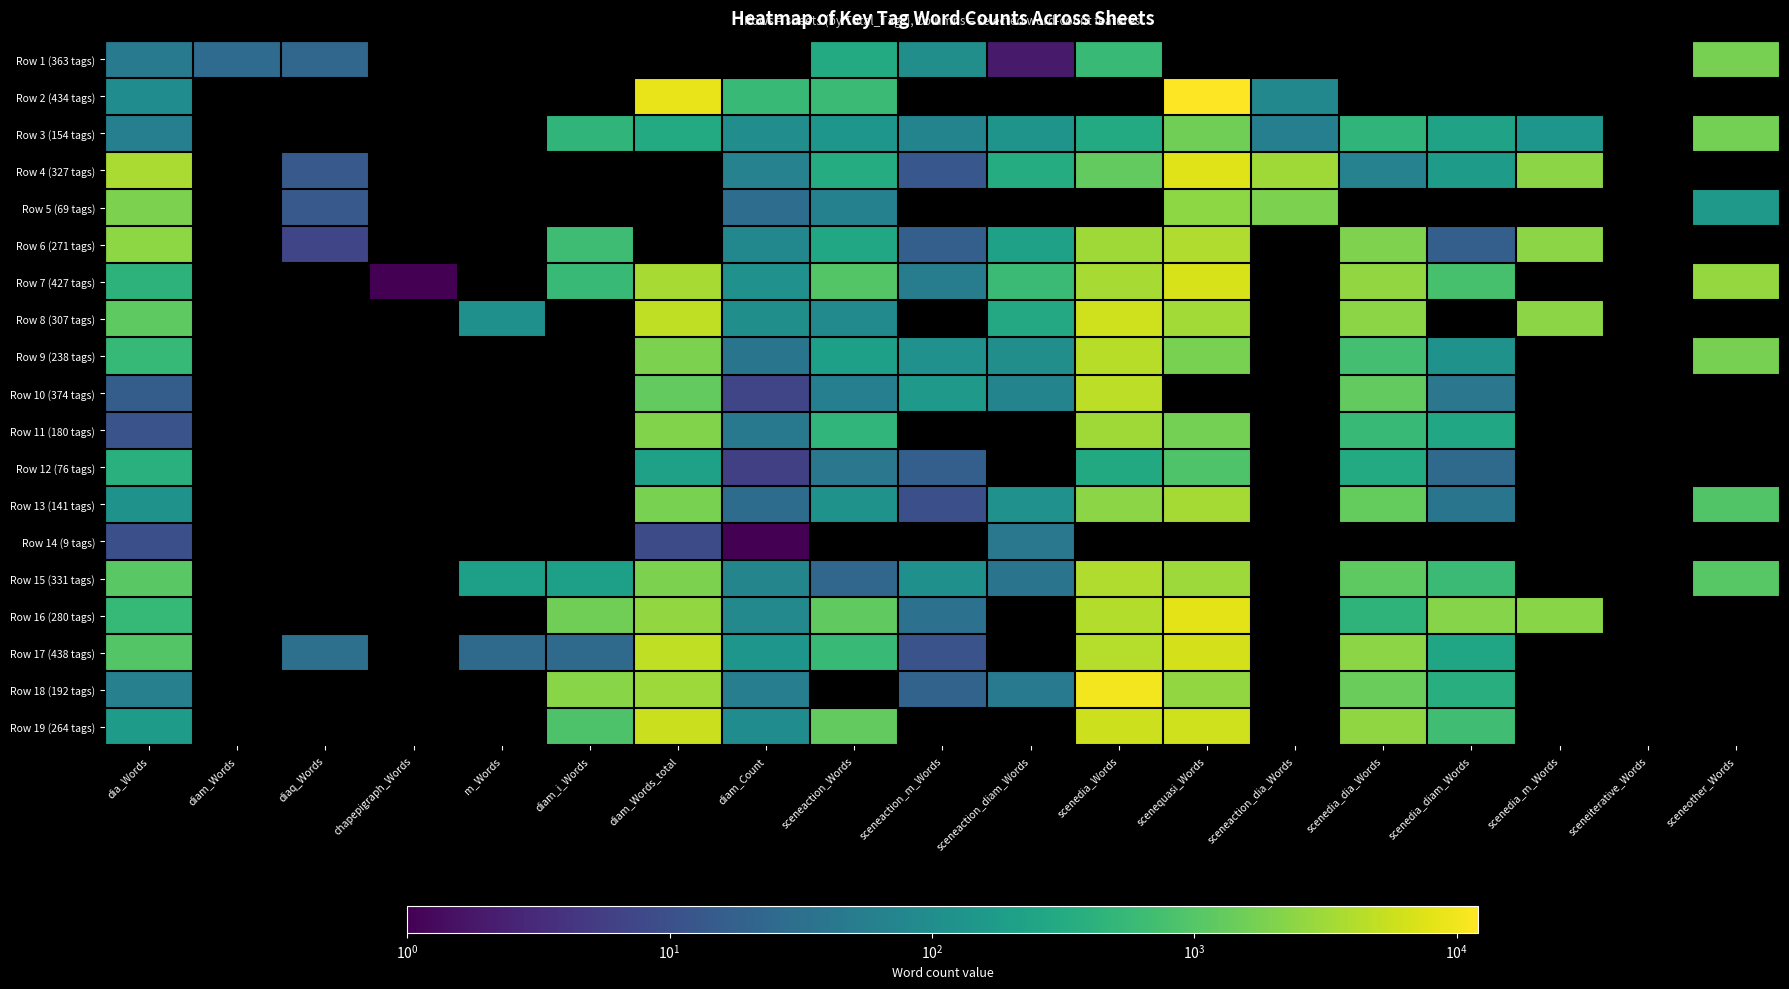

True or false: Row 11 (180 tags) has a value of 45.0 at diam_Count.

True